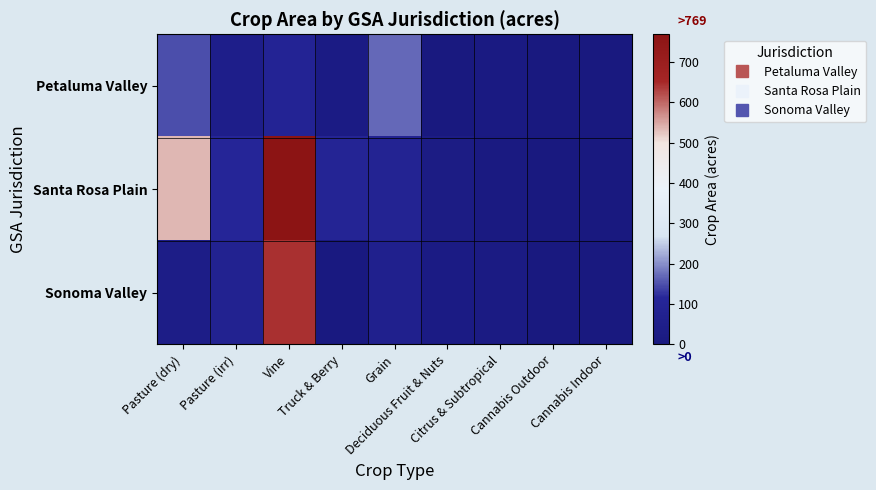

At which category is the sum across all series the highest?

Vine